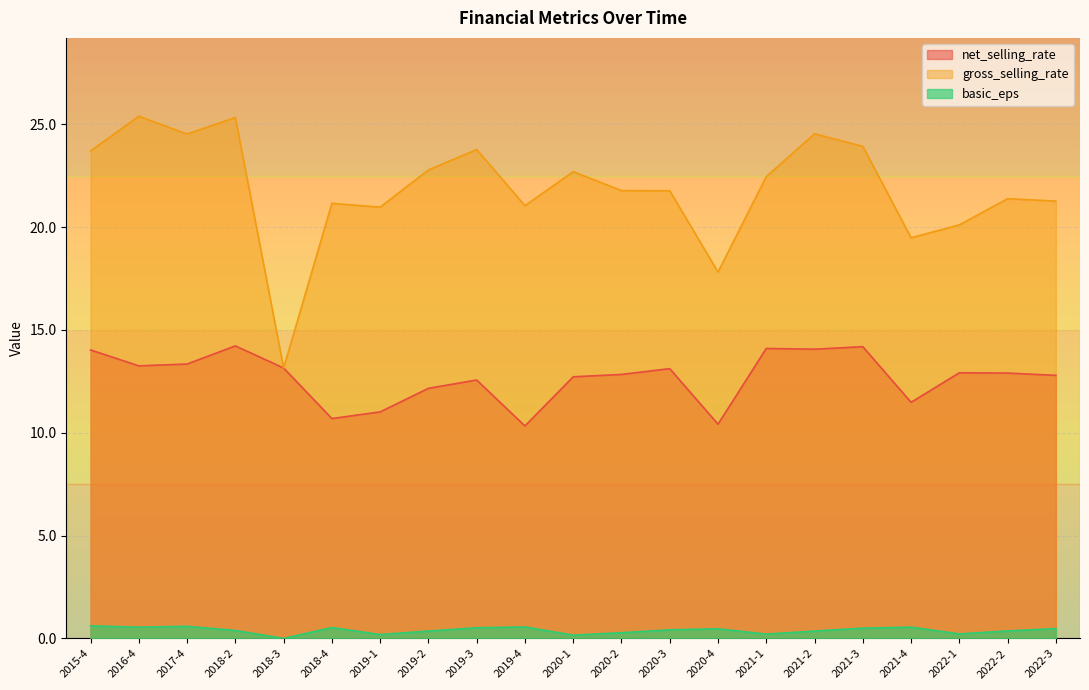

The value of gross_selling_rate at 2018-3 is 13.2. True or false?

True